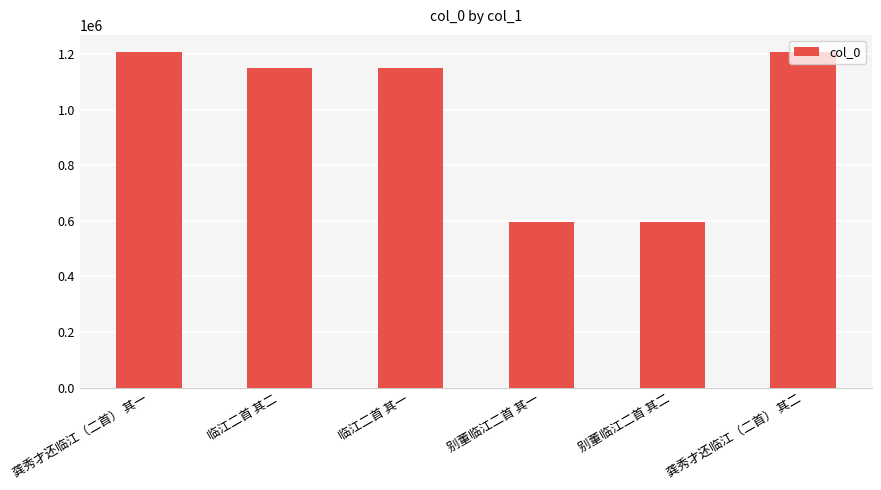

What is the average value?

985872